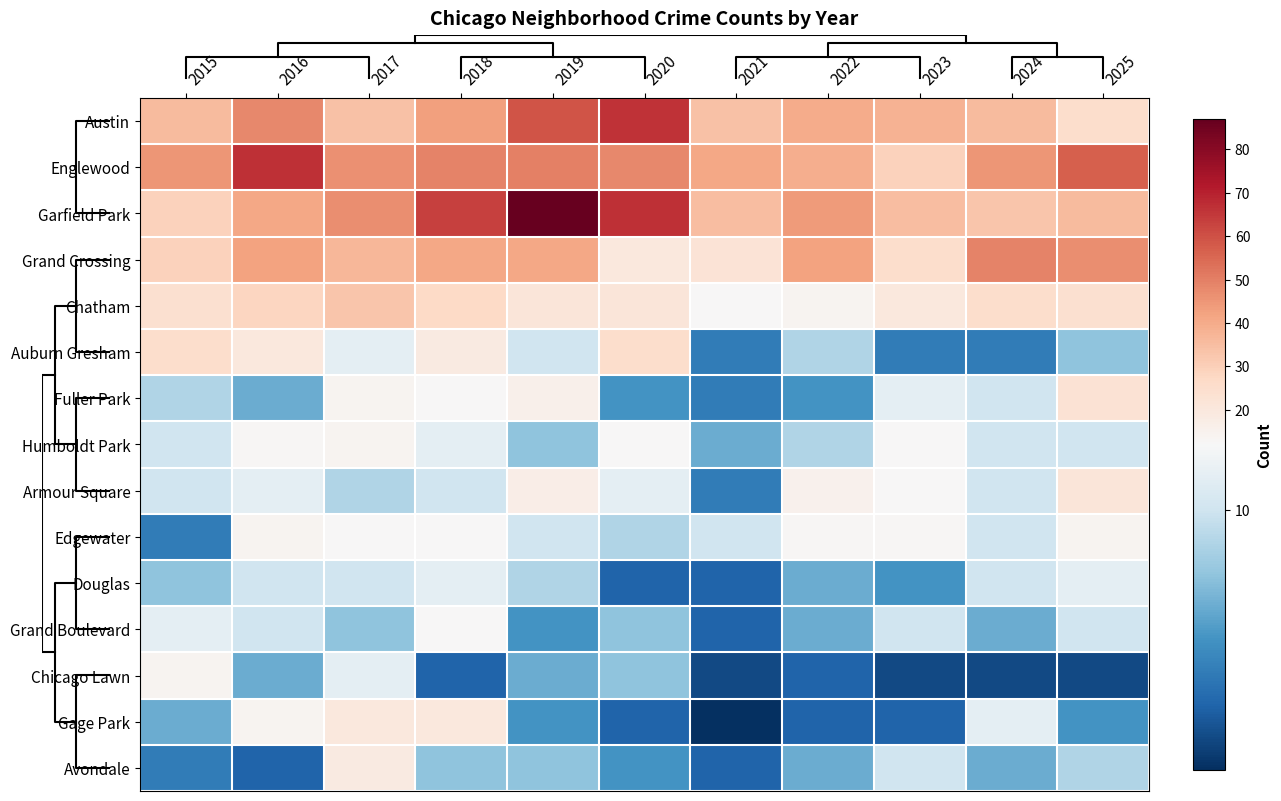

At which label does Fuller Park reach its minimum?

2021